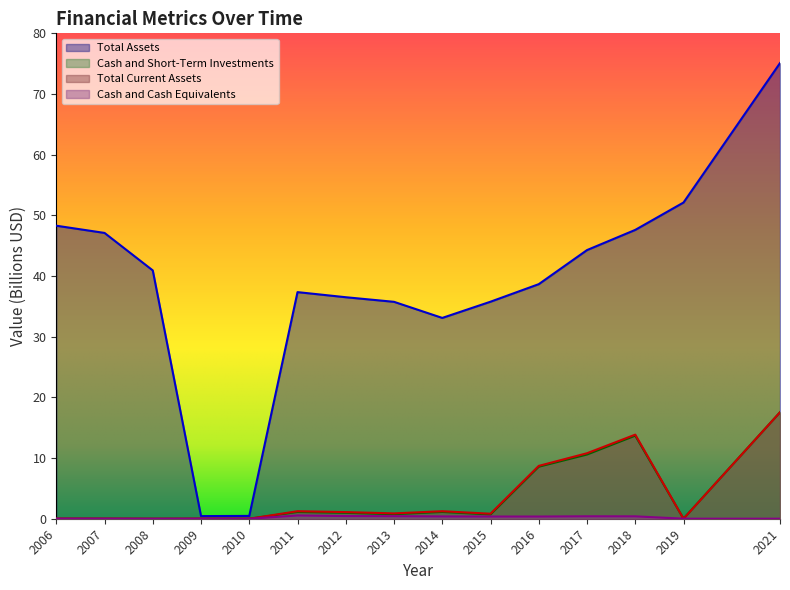

True or false: Cash and Cash Equivalents has a value of 0.6 at 2015.

False